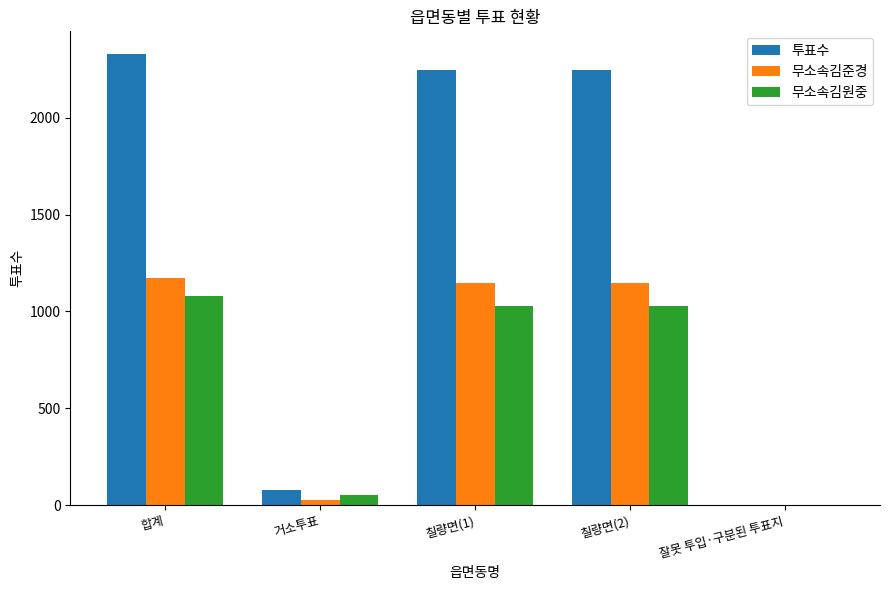

Count the number of categories in the chart.

5